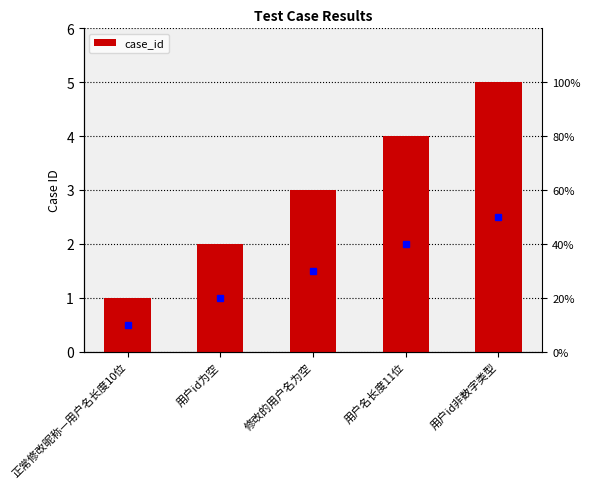

At which category does the chart reach its peak across all series?

用户id非数字类型